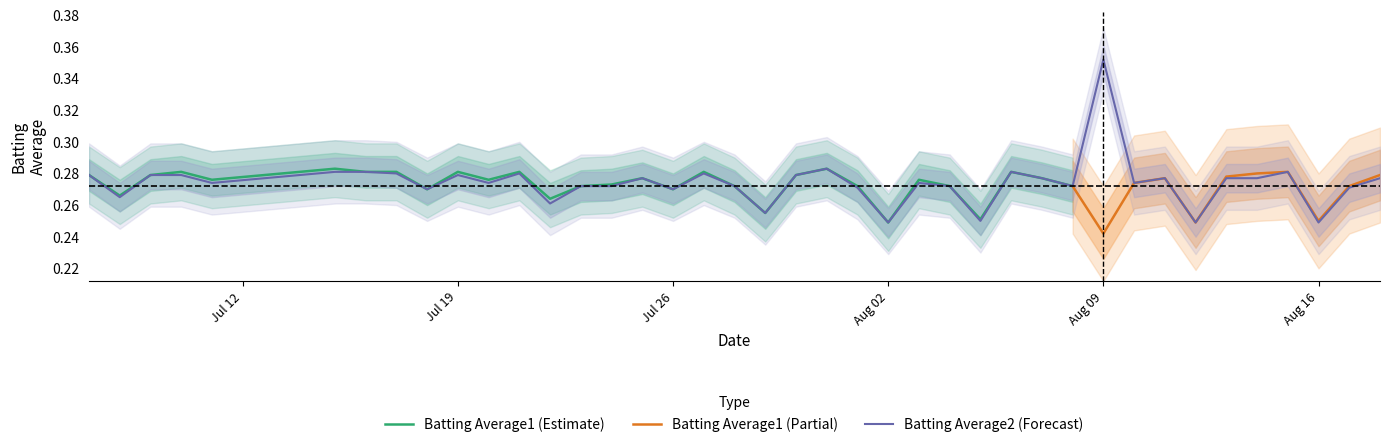

What is the label of the 11th point from the right?

2010-08-08